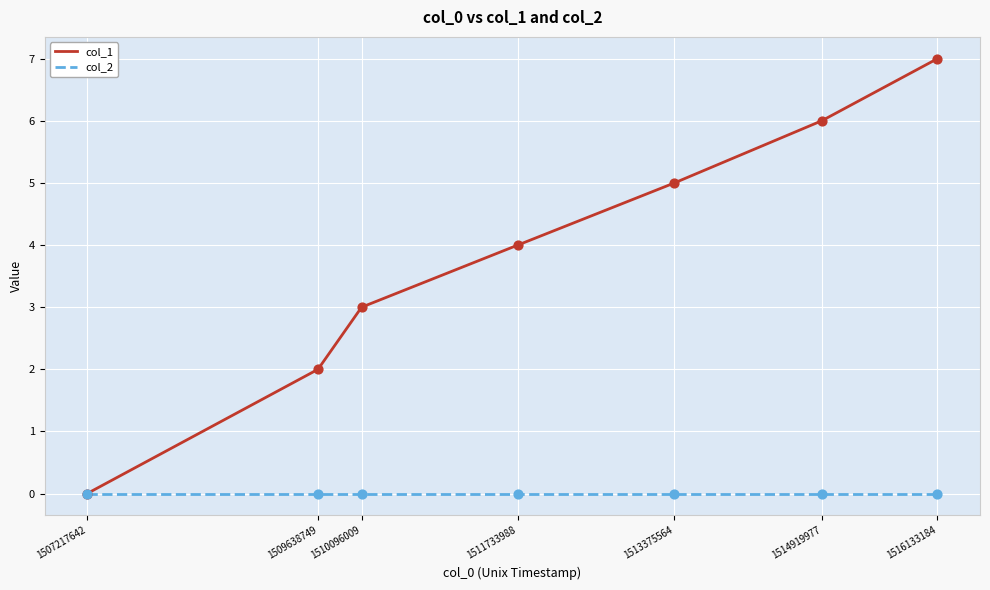

Between 1509638749 and 1510096009, which series saw the biggest shift?

col_1